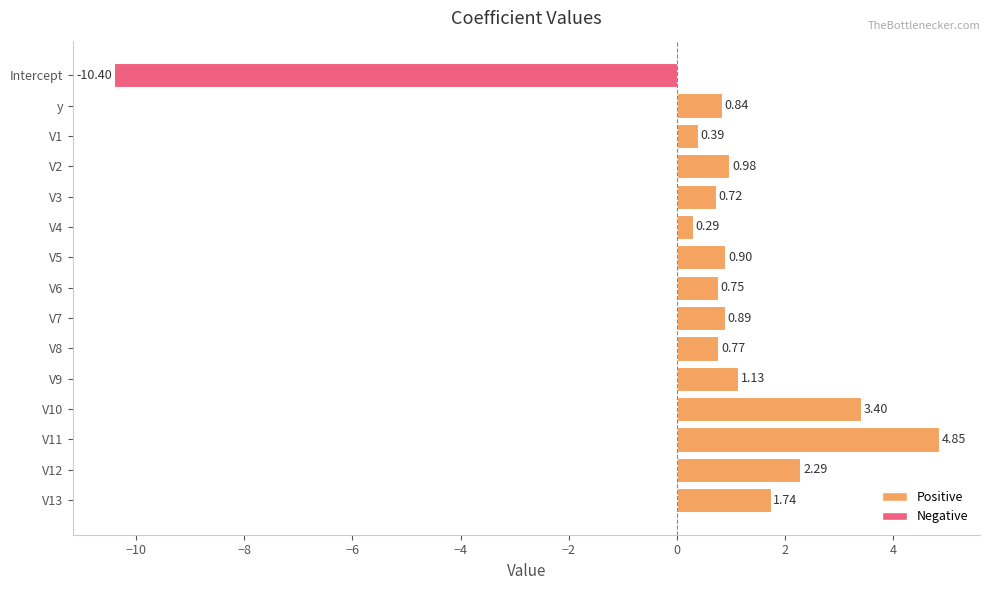

Rank the categories by value from highest to lowest.

V11, V10, V12, V13, V9, V2, V5, V7, y, V8, V6, V3, V1, V4, Intercept